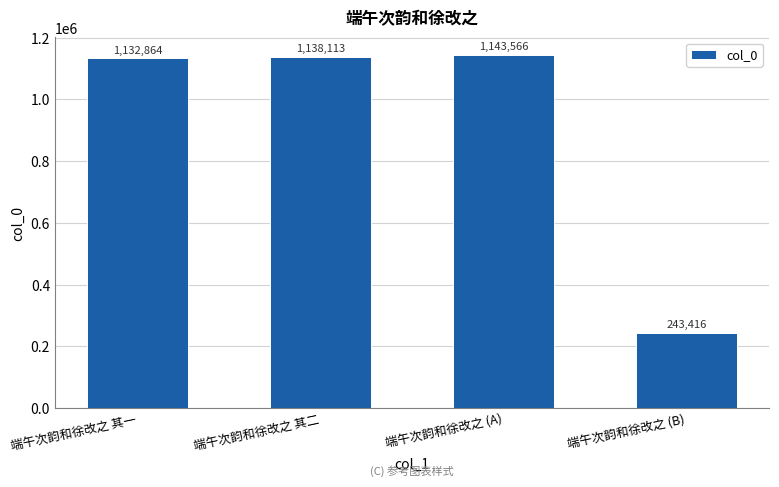

What is the minimum value shown in the chart?

243416